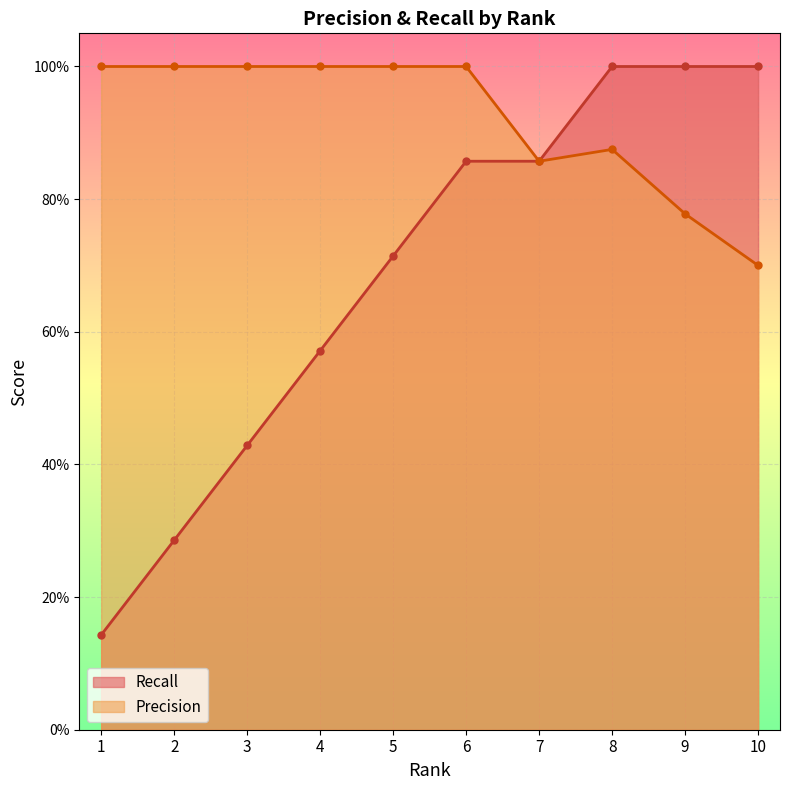

Which category has the highest value across all series?

8